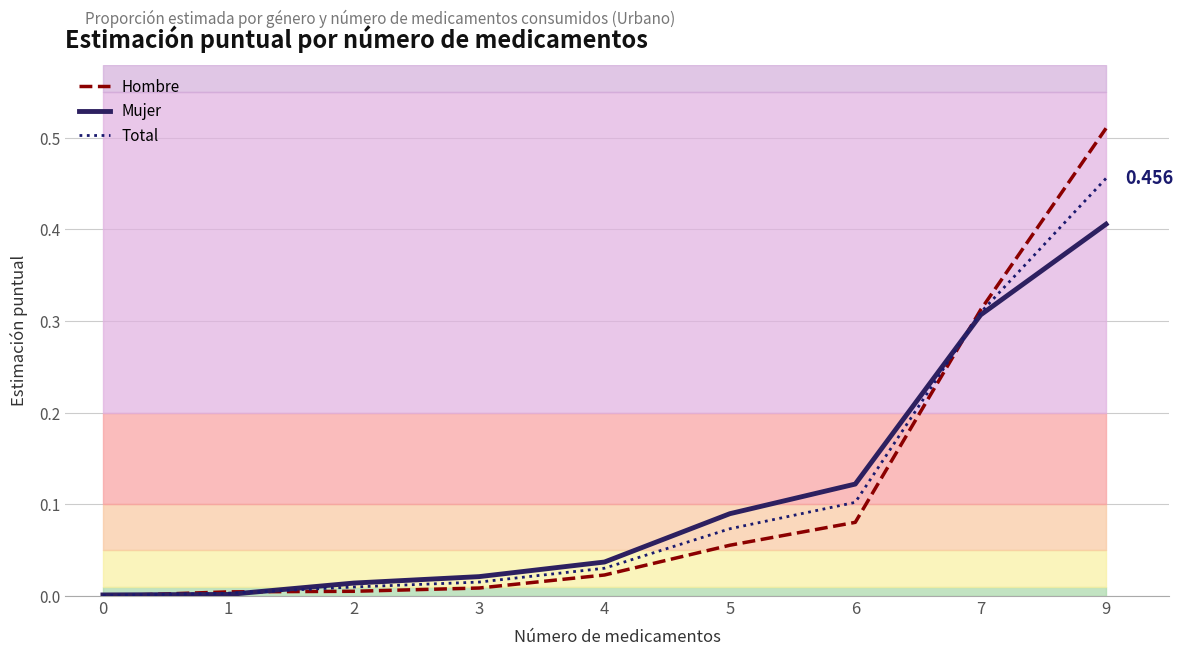

What is the value of the Mujer point at the 9th from the left?

0.4